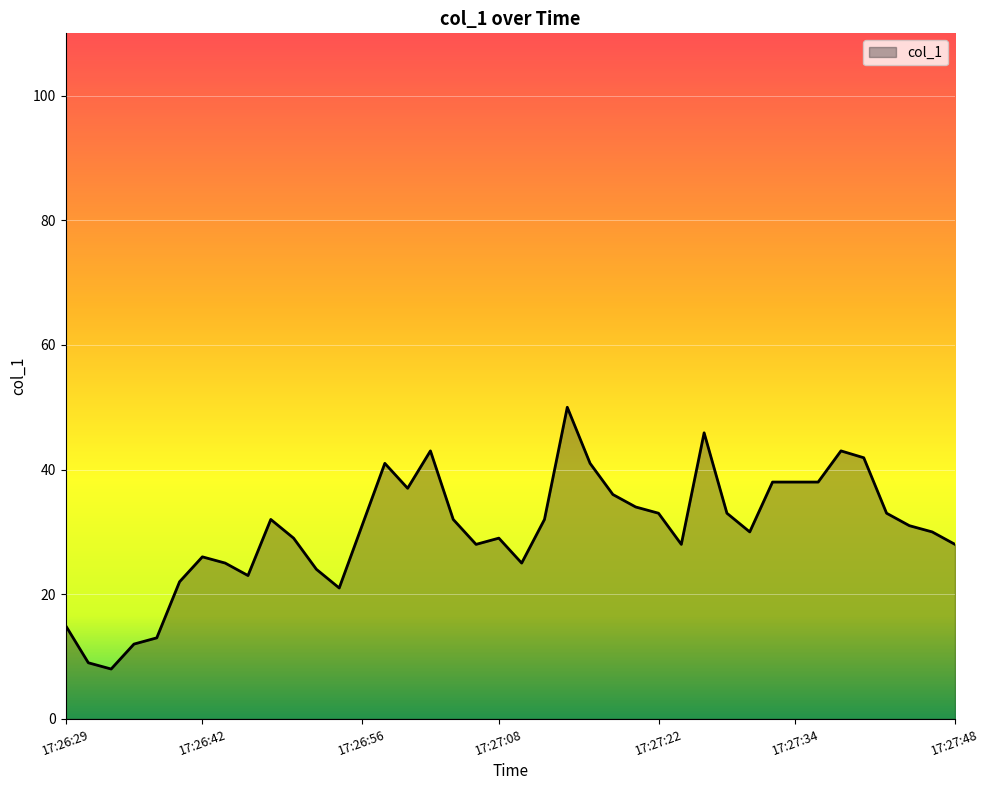

What is the minimum value shown in the chart?

8.0